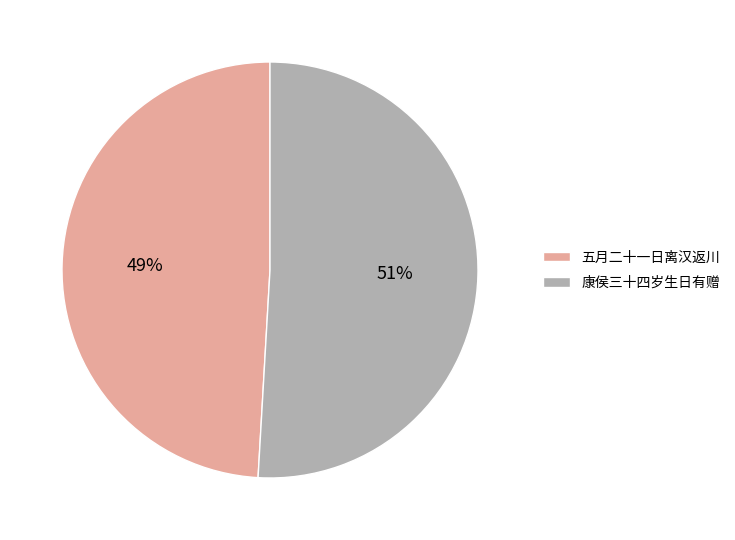

What percentage is the 康侯三十四岁生日有赠 slice, to the nearest percent?

51%